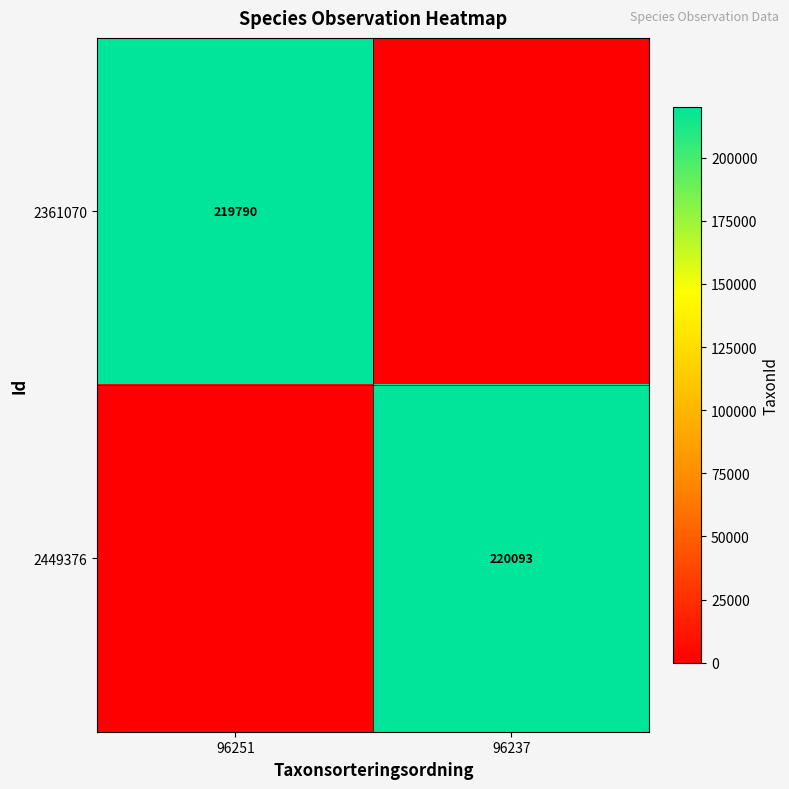

The value of 2449376 at 96237 is 220093. True or false?

True